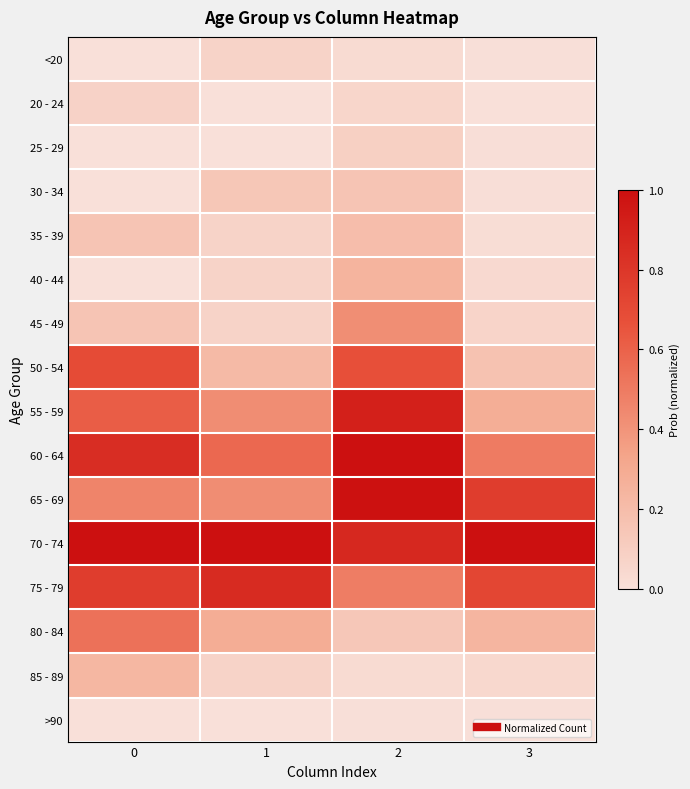

List the series in order of their peak value, highest first.

60 - 64, 70 - 74, 65 - 69, 55 - 59, 75 - 79, 50 - 54, 80 - 84, 45 - 49, 40 - 44, 85 - 89, 35 - 39, 30 - 34, 25 - 29, 20 - 24, <20, >90